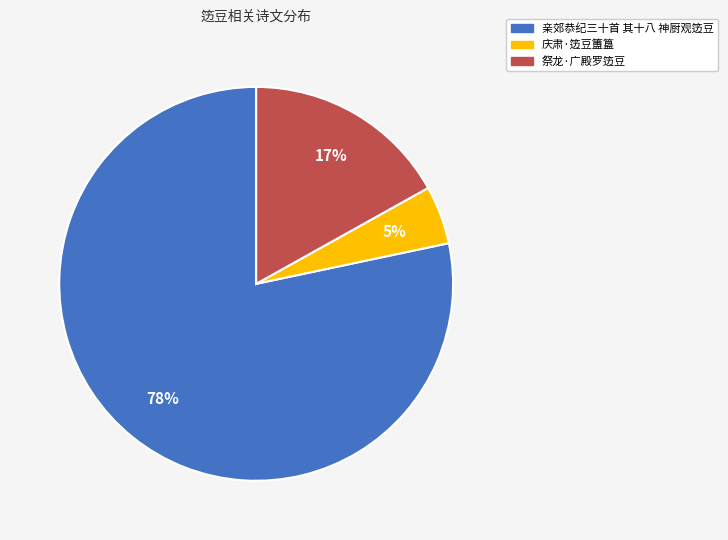

What is the smallest slice in the pie chart?

庆肃·笾豆簠簋